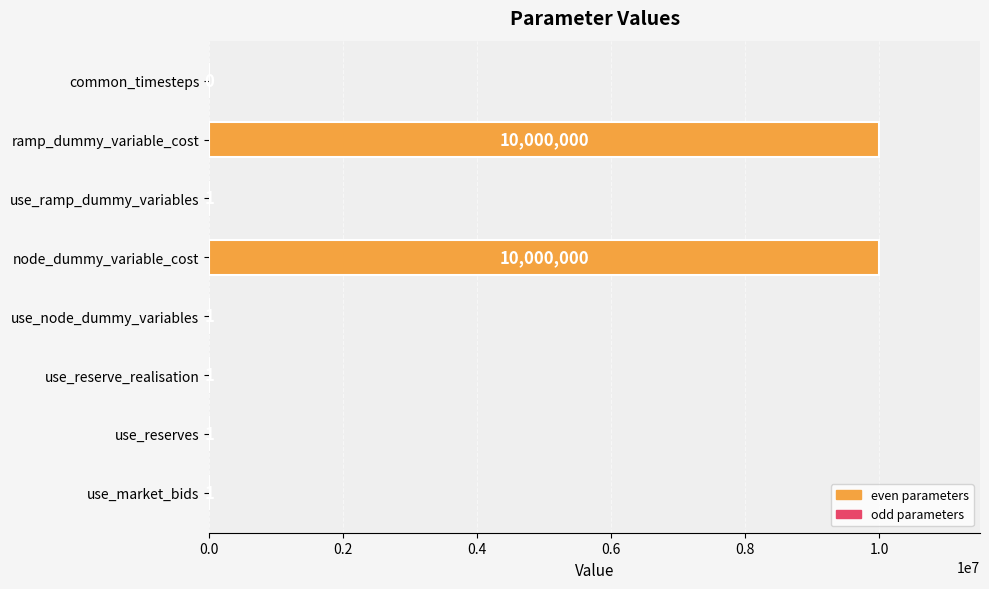

How many positive values are there?

7